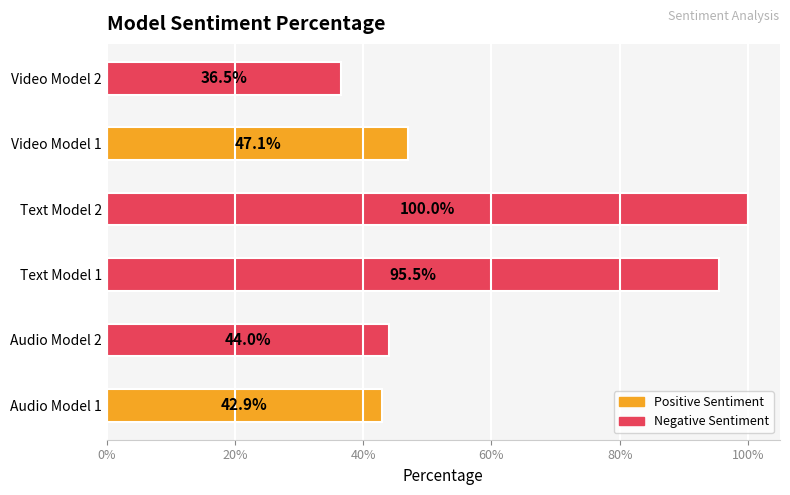

Are the bars horizontal?

Yes